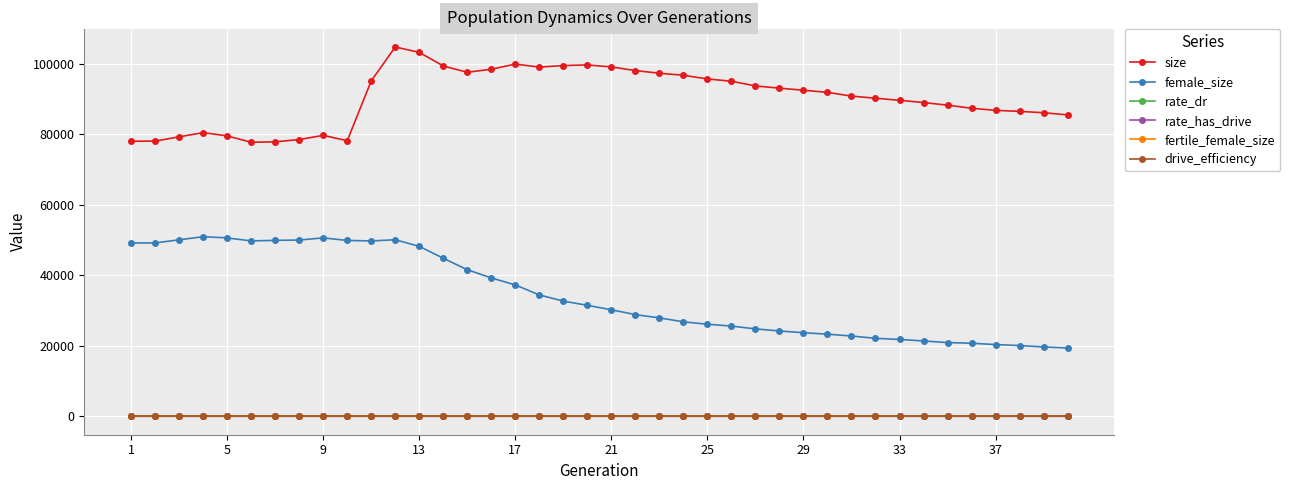

What is the sum of all female_size values?

1380219.0